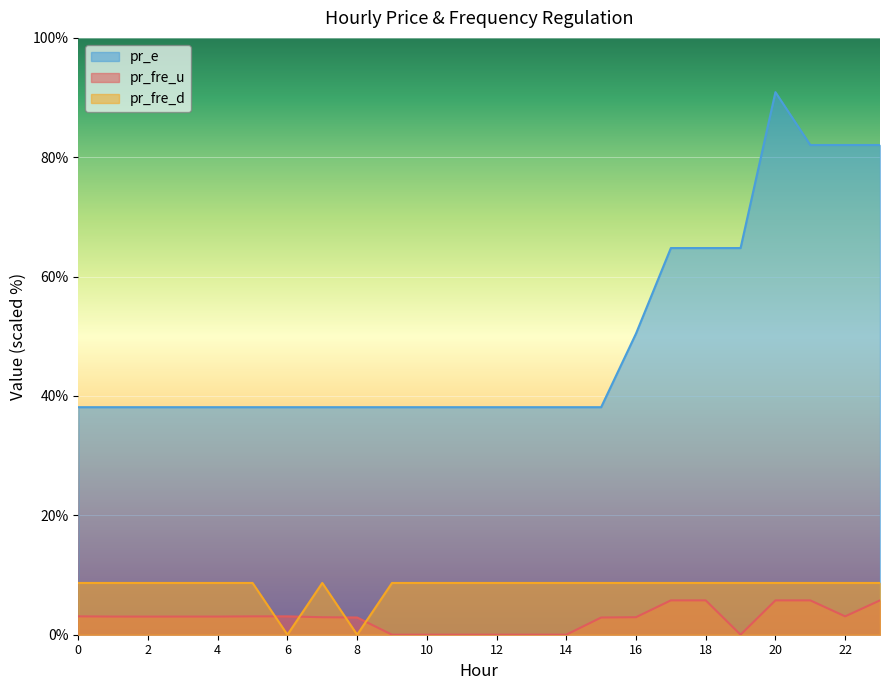

What is the value of the pr_fre_d point at the 3rd from the left?

8.7